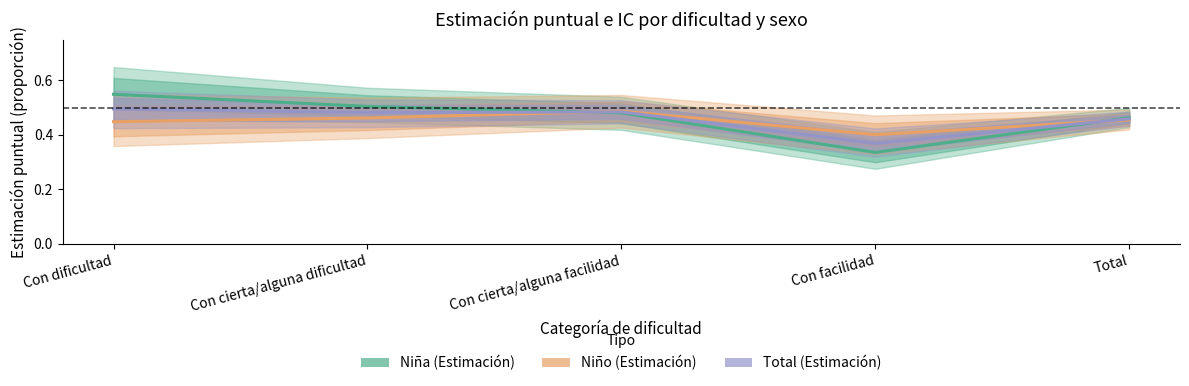

True or false: Niña (Estimación) has more than 1 interior local peaks.

False